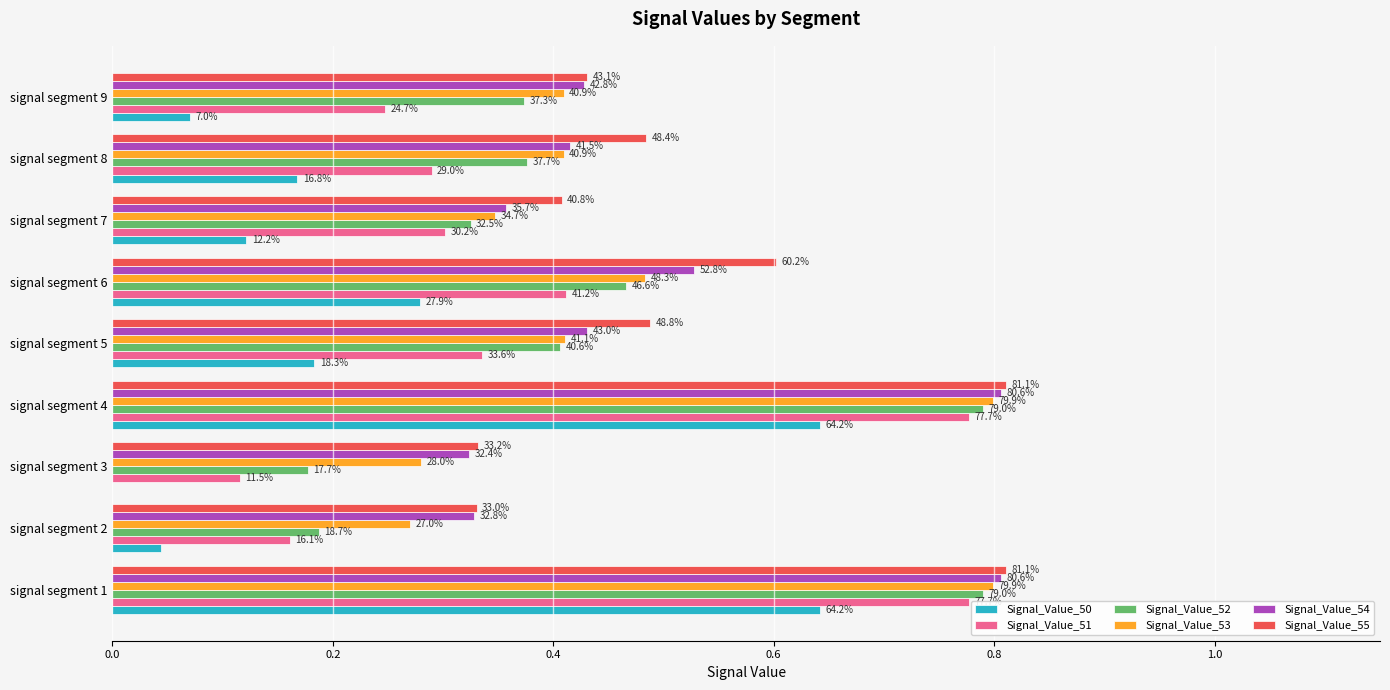

Reading left to right, transcribe all the data shown in this chart.

Signal_Value_50: 0.6	0.0	0.0	0.6	0.2	0.3	0.1	0.2	0.1
Signal_Value_51: 0.8	0.2	0.1	0.8	0.3	0.4	0.3	0.3	0.2
Signal_Value_52: 0.8	0.2	0.2	0.8	0.4	0.5	0.3	0.4	0.4
Signal_Value_53: 0.8	0.3	0.3	0.8	0.4	0.5	0.3	0.4	0.4
Signal_Value_54: 0.8	0.3	0.3	0.8	0.4	0.5	0.4	0.4	0.4
Signal_Value_55: 0.8	0.3	0.3	0.8	0.5	0.6	0.4	0.5	0.4